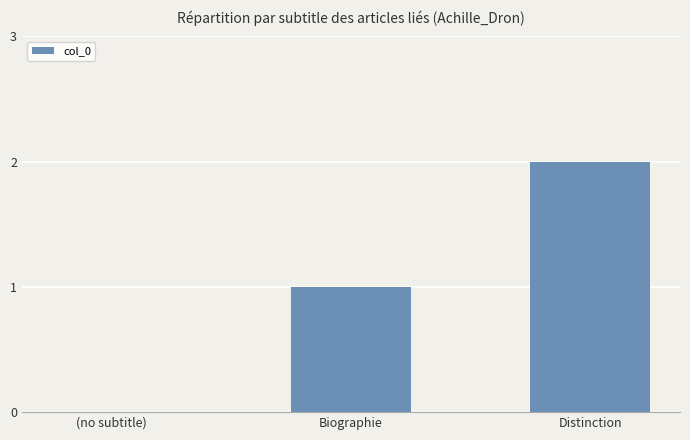

How many distinct data groups are displayed?

1